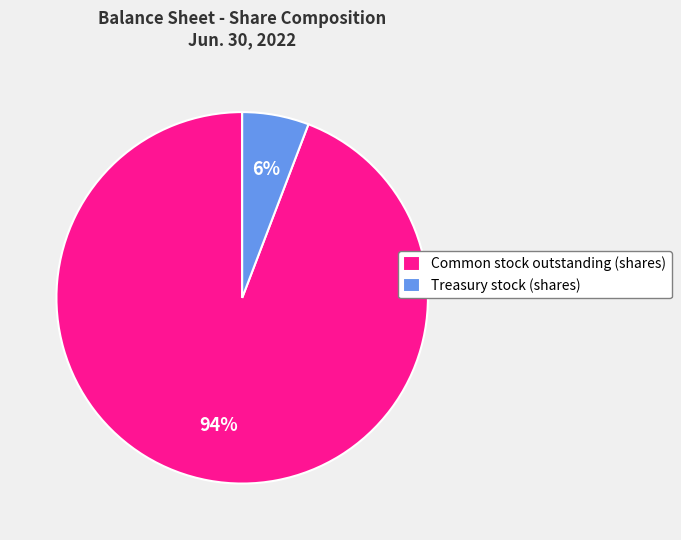

Count the number of slices in the pie.

2